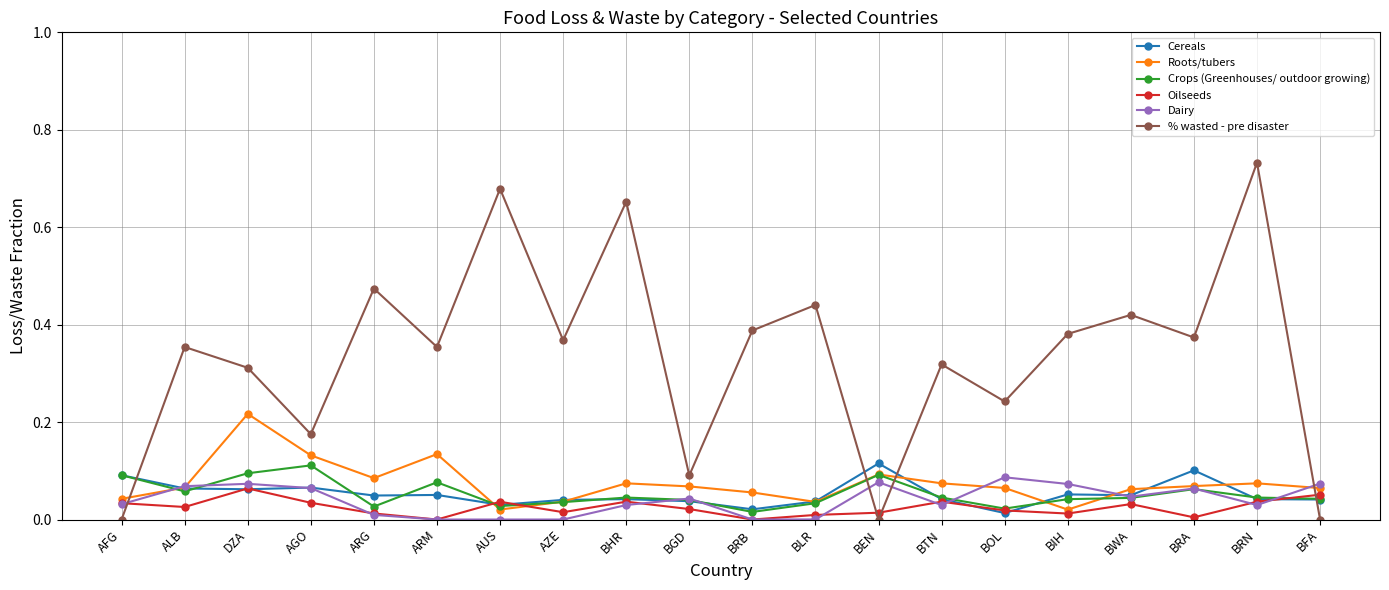

At which label does % wasted - pre disaster reach its peak?

BRN